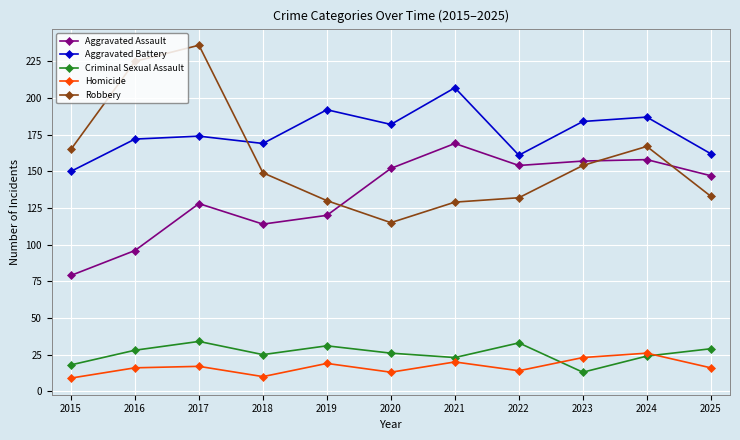

How many categories are shown in the chart?

11